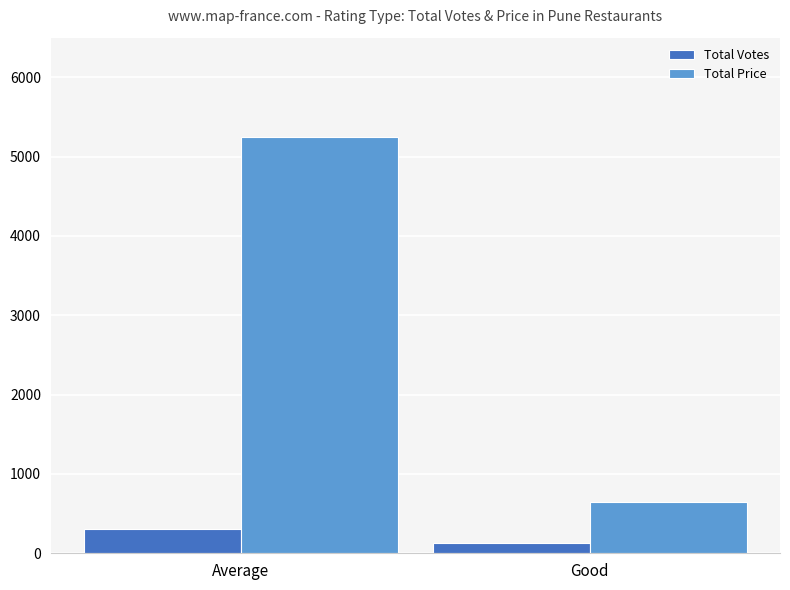

How many series are shown in this chart?

2